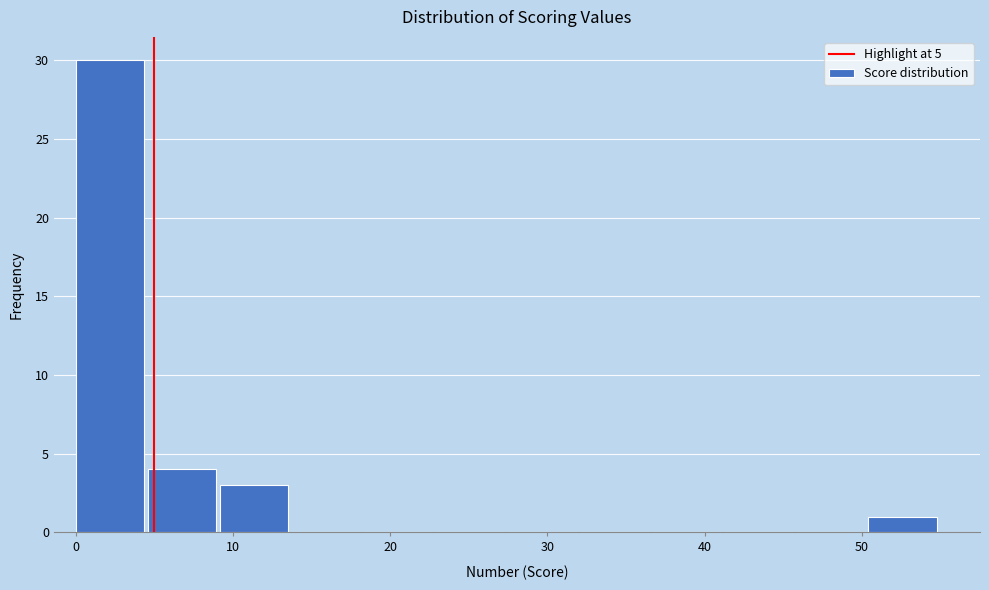

What is the height of the bar covering 9 to 14 on the x-axis? Neither the bar edges nor the heights are printed on the chart, so give them approximately, as read against the axes.

3